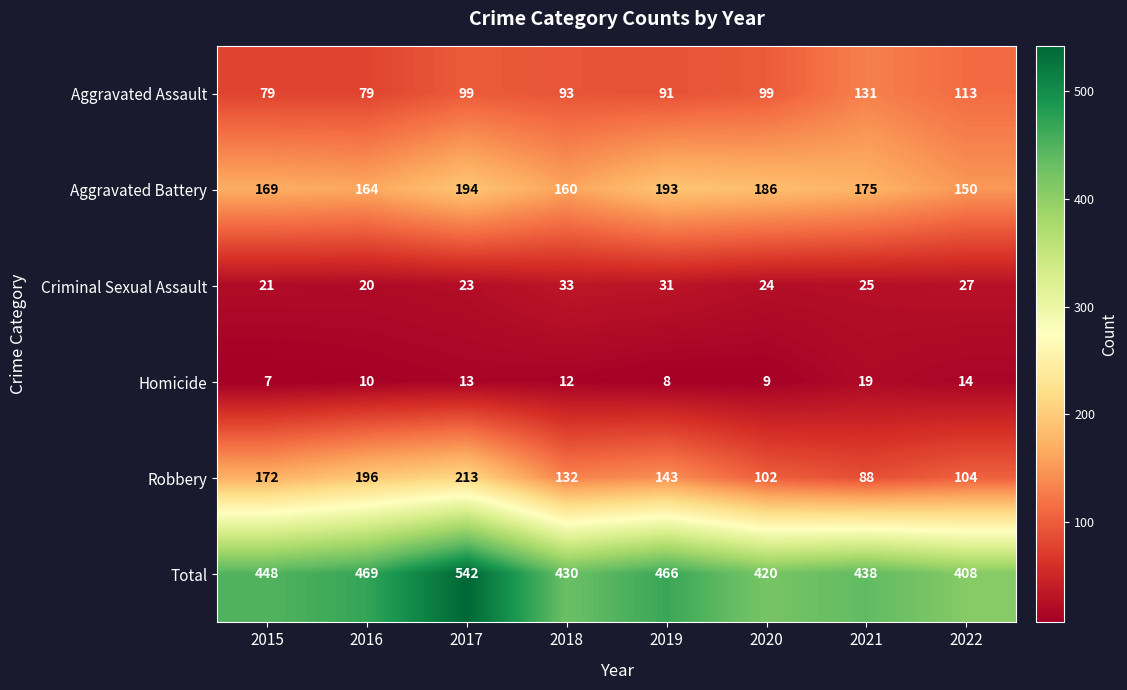

At how many categories does at least one series exceed 355?

8